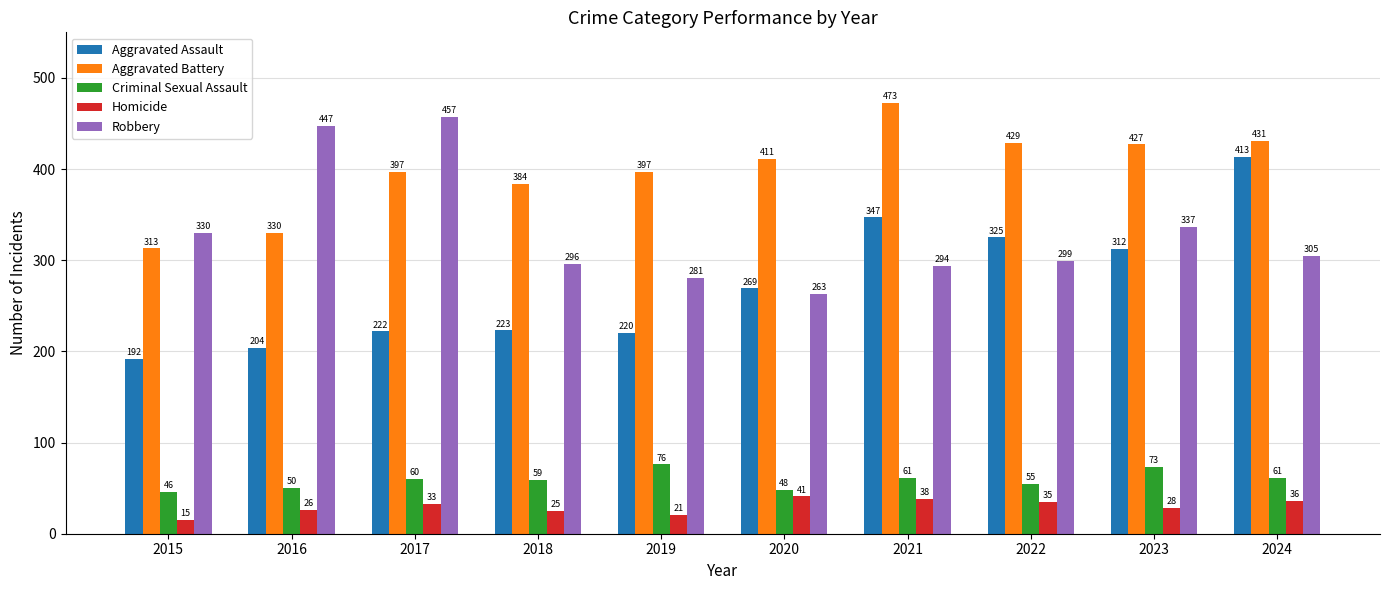

Which series has the widest spread of values?

Aggravated Assault